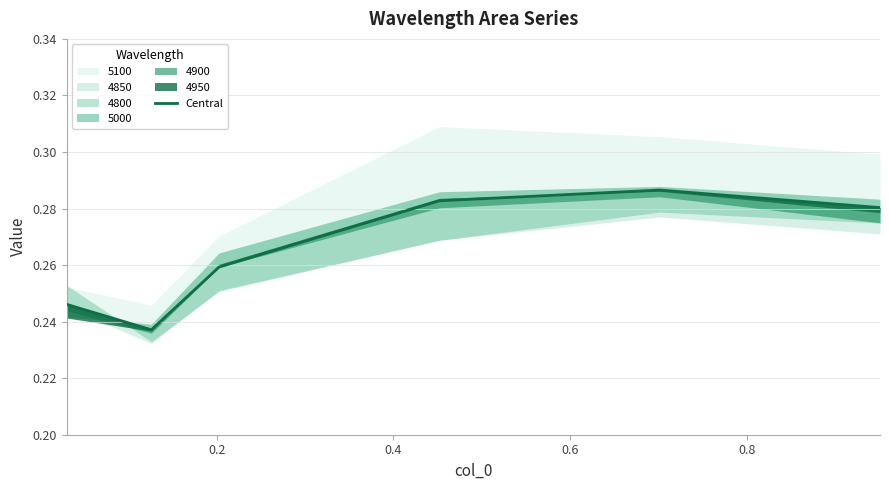

Is this an area chart (filled region under the line)?

No